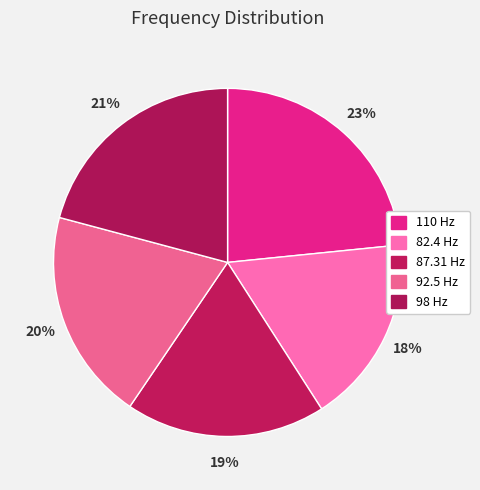

To the nearest percent, what portion does 98 Hz represent?

21%